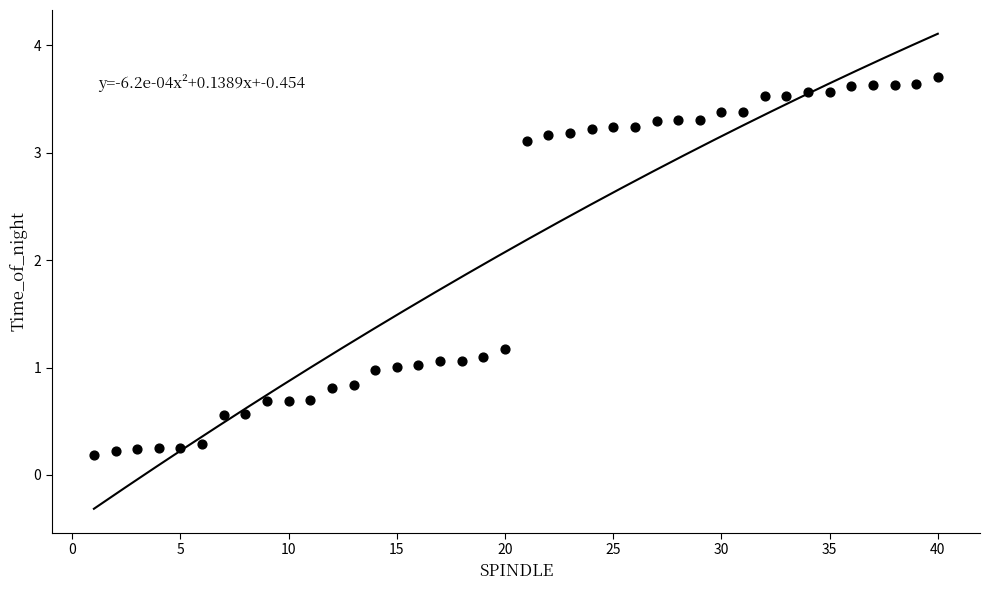

What is the range of Y values (max minus min)?

3.5